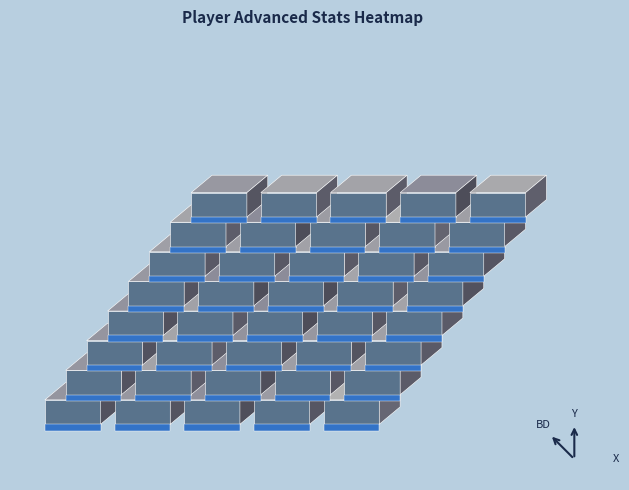

Is it true that Oshae Brissett equals 9.2 at 2?

False